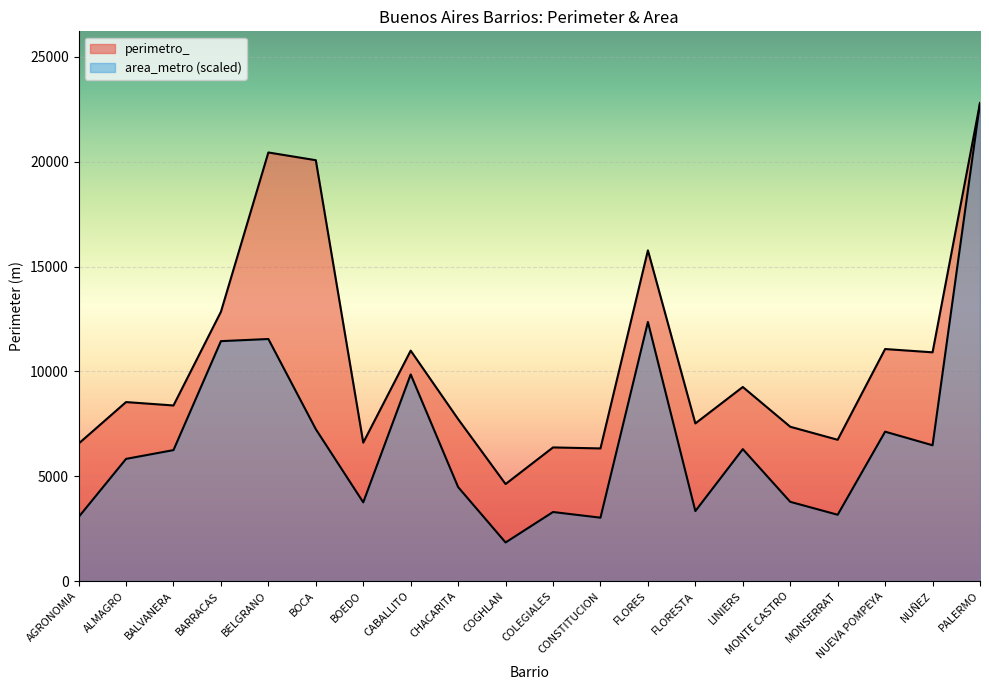

True or false: perimetro_ has a value of 4876.4 at BALVANERA.

False